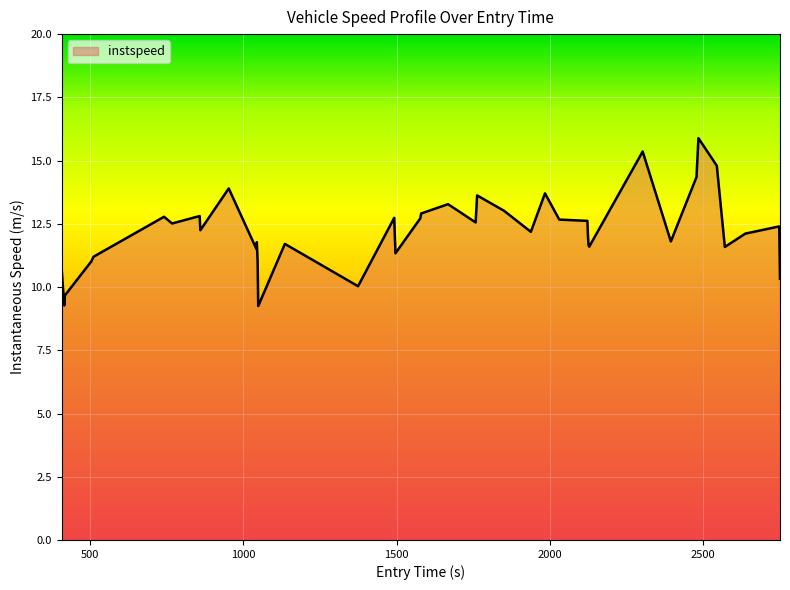

What is the minimum value shown in the chart?

9.2